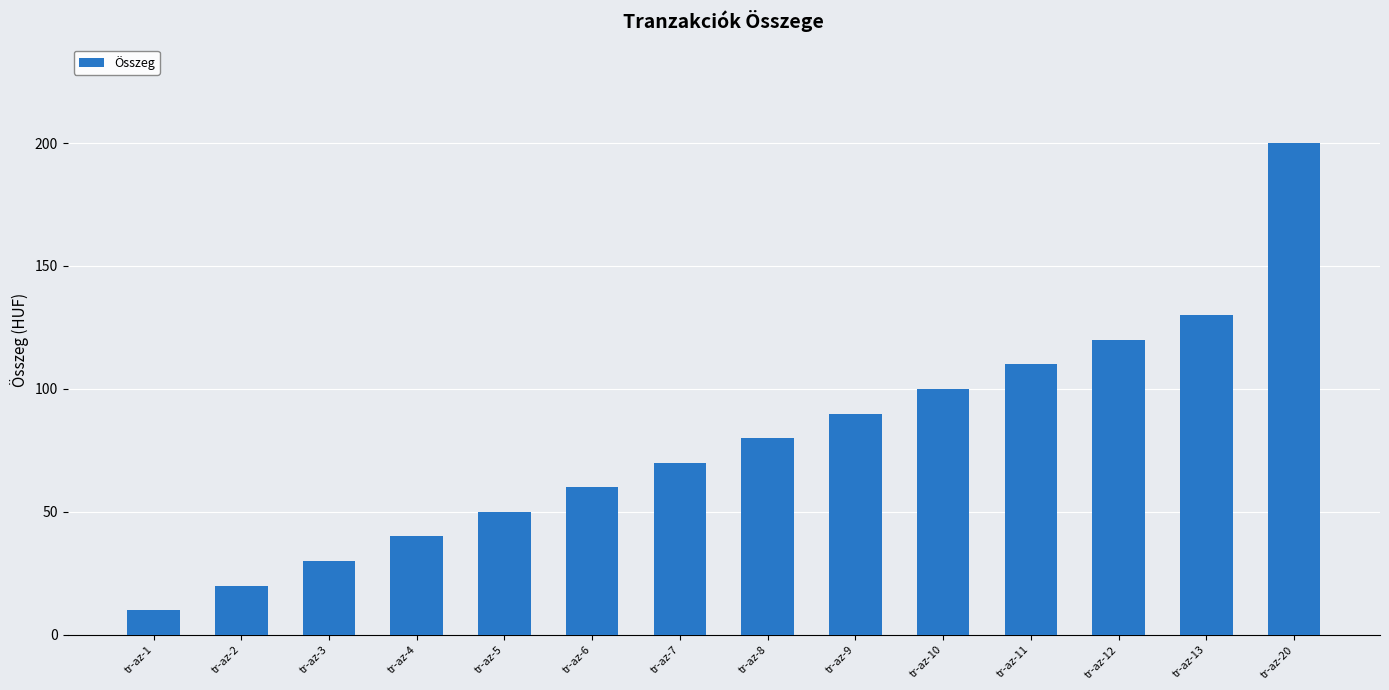

The chart shows a value of 200 at tr-az-20. True or false?

True